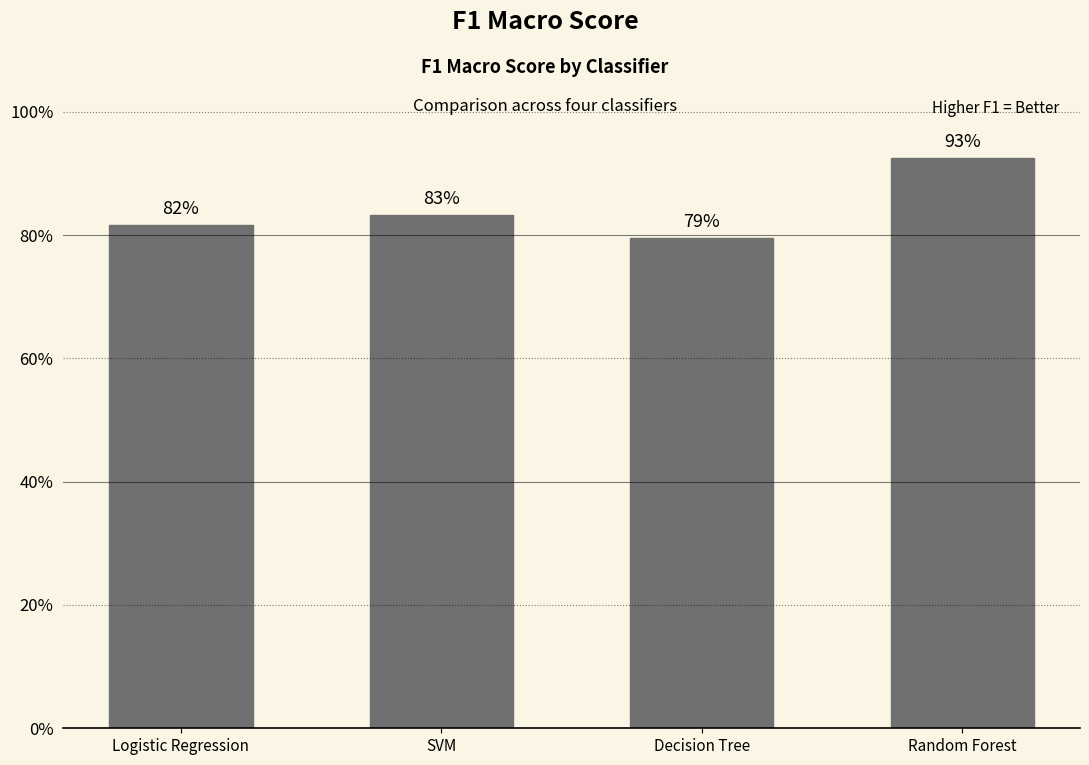

Reading left to right, list all the values displayed in this chart.

0.8	0.8	0.8	0.9